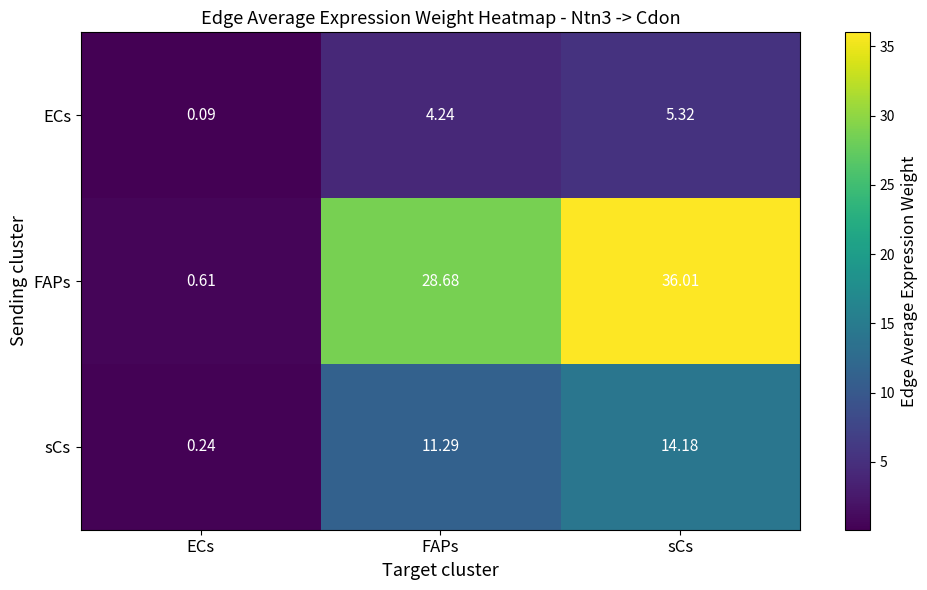

At which label does ECs first exceed 4?

FAPs